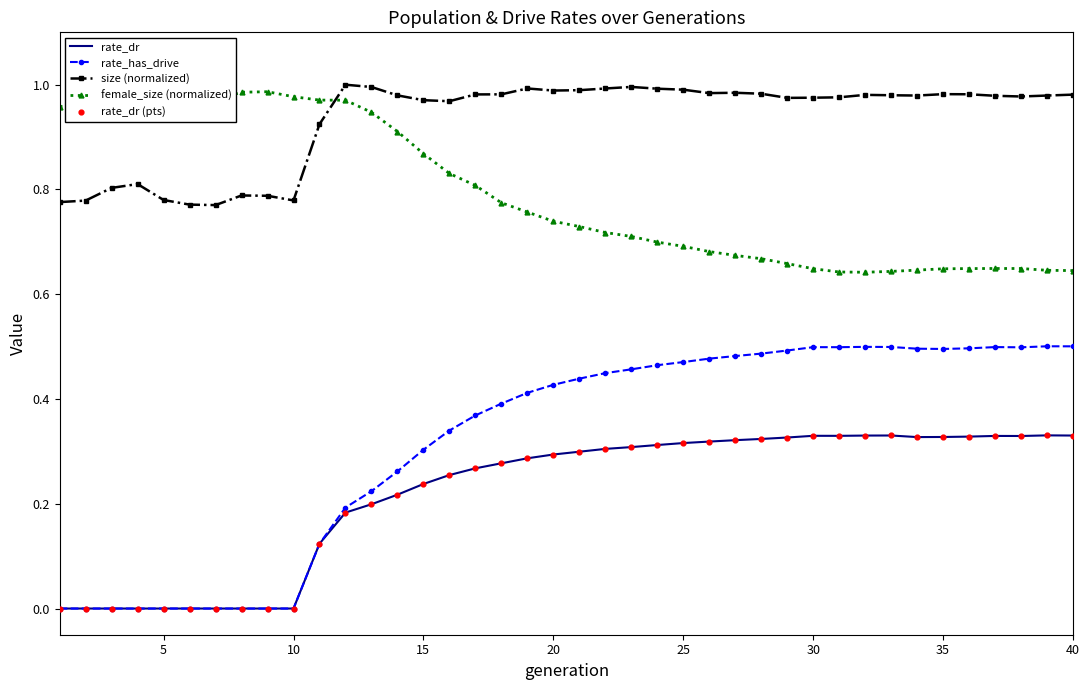

At how many categories does at least one series exceed 0?

40